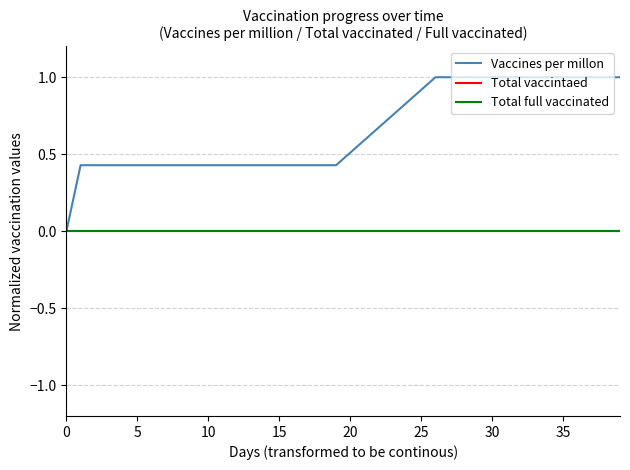

Does the chart have visible grid lines?

Yes